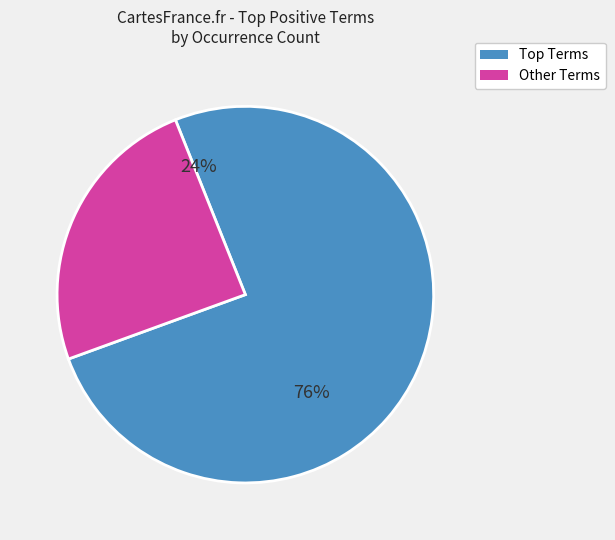

Does documentary account for over 50% of the chart?

No